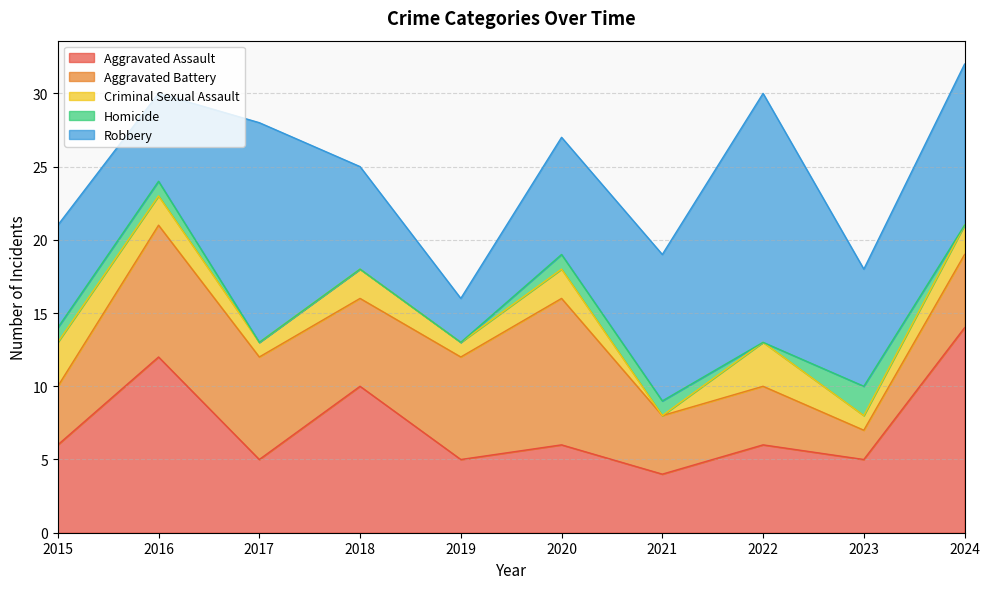

Reading left to right, what are all the values shown in this chart?

Aggravated Assault: 2015=6	2016=12	2017=5	2018=10	2019=5	2020=6	2021=4	2022=6	2023=5	2024=14
Aggravated Battery: 2015=4	2016=9	2017=7	2018=6	2019=7	2020=10	2021=4	2022=4	2023=2	2024=5
Criminal Sexual Assault: 2015=3	2016=2	2017=1	2018=2	2019=1	2020=2	2021=0	2022=3	2023=1	2024=2
Homicide: 2015=1	2016=1	2017=0	2018=0	2019=0	2020=1	2021=1	2022=0	2023=2	2024=0
Robbery: 2015=7	2016=6	2017=15	2018=7	2019=3	2020=8	2021=10	2022=17	2023=8	2024=11